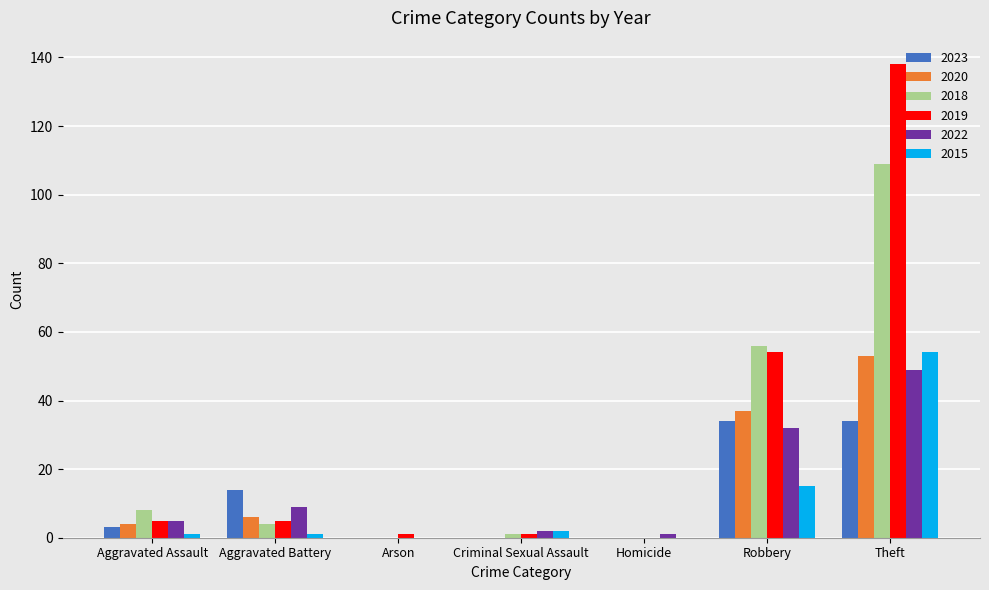

At which category does the chart reach its peak across all series?

Theft